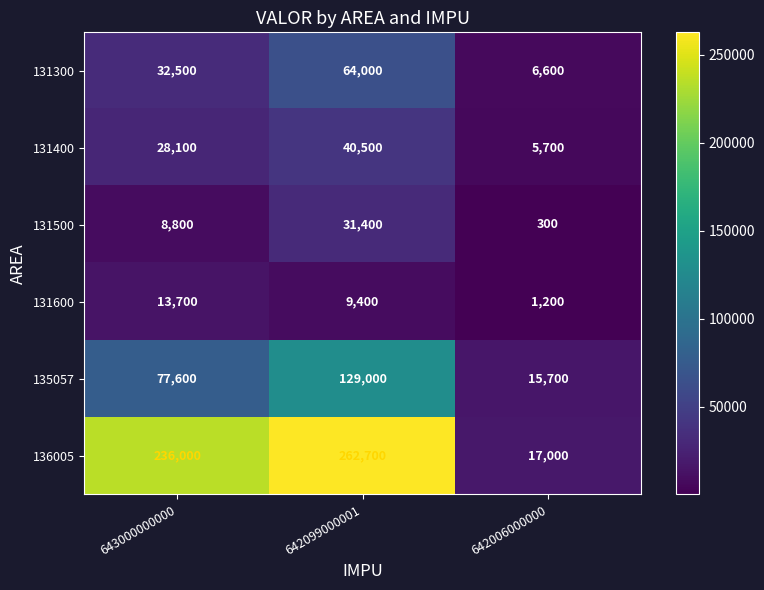

Which category has the lowest value in the 131500 series?

642006000000